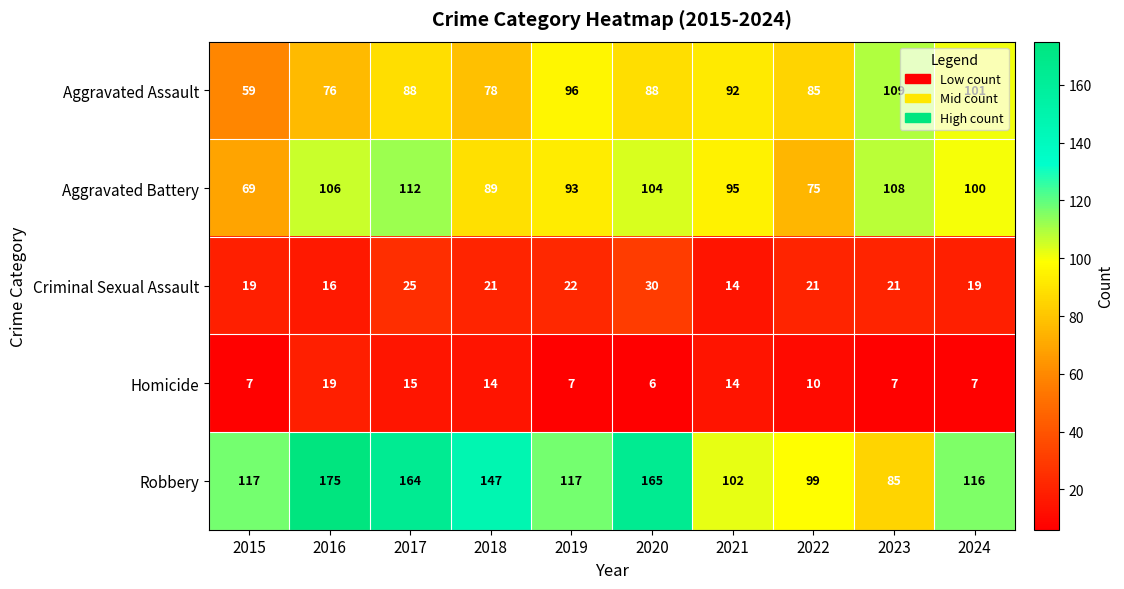

Rank the series by their maximum value, from lowest to highest.

Homicide, Criminal Sexual Assault, Aggravated Assault, Aggravated Battery, Robbery